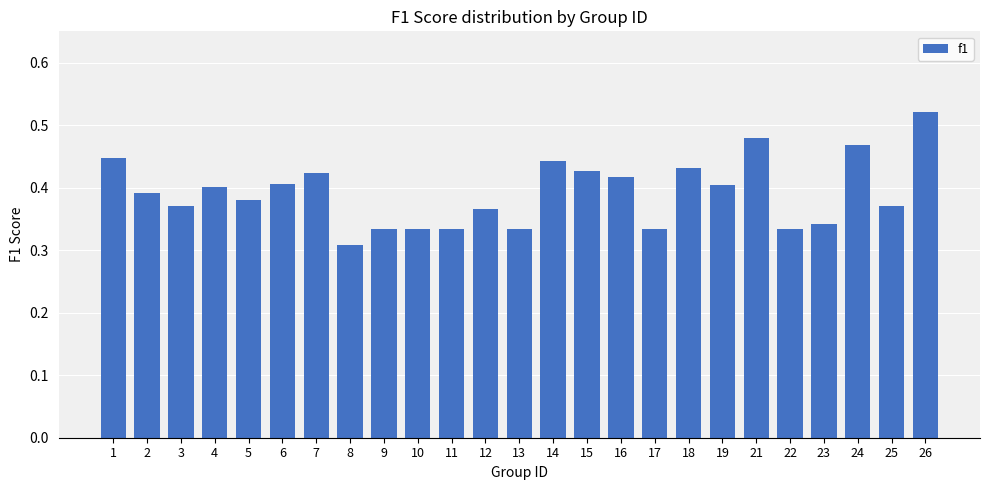

What is the sum of the values at 17 and 26?

0.9